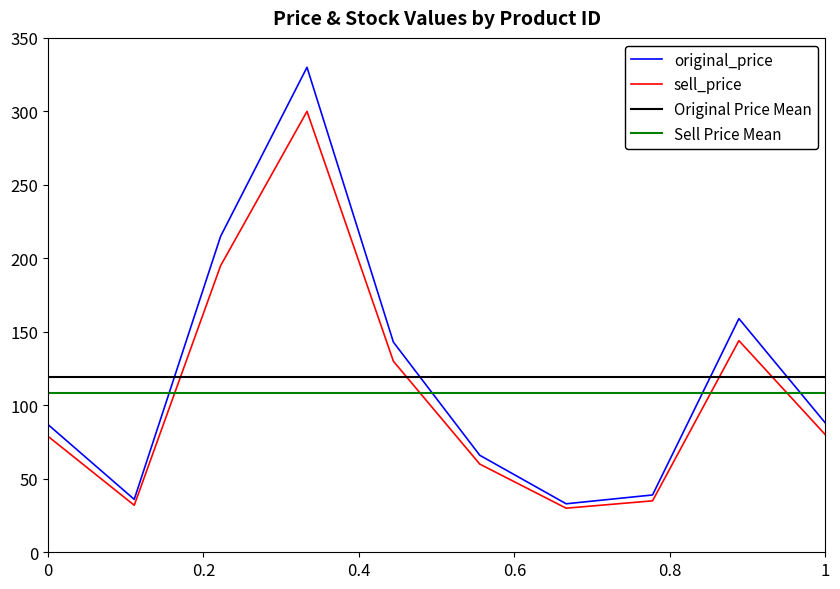

The value of original_price at 1 is 88. True or false?

True